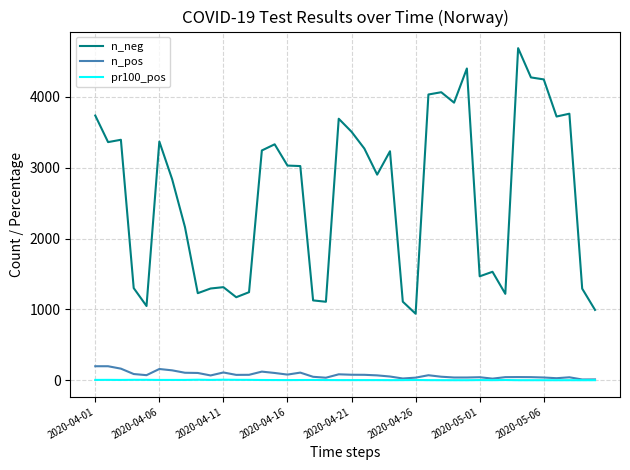

Is this an area chart (filled region under the line)?

No